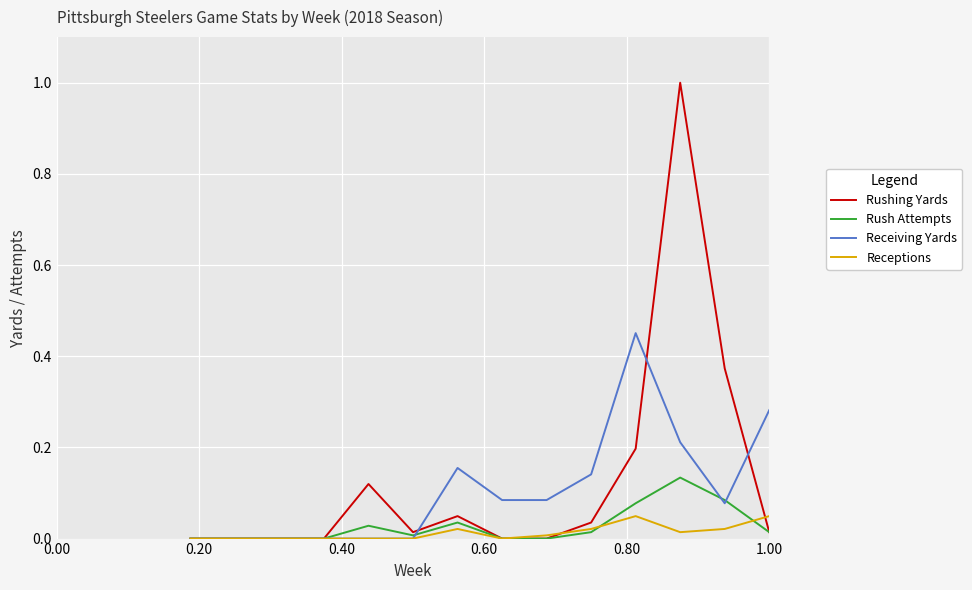

True or false: Rushing Yards has more than 2 points higher than both neighbors.

True